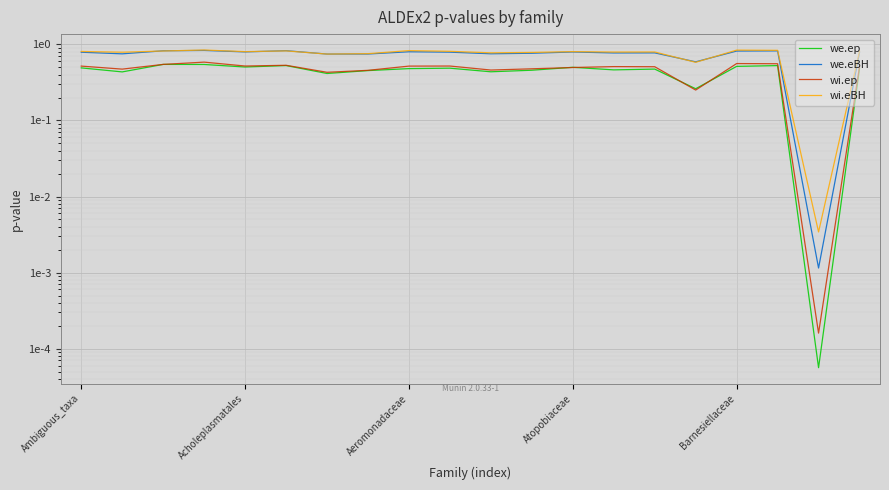

How many intersections are there between we.eBH and wi.eBH?

6